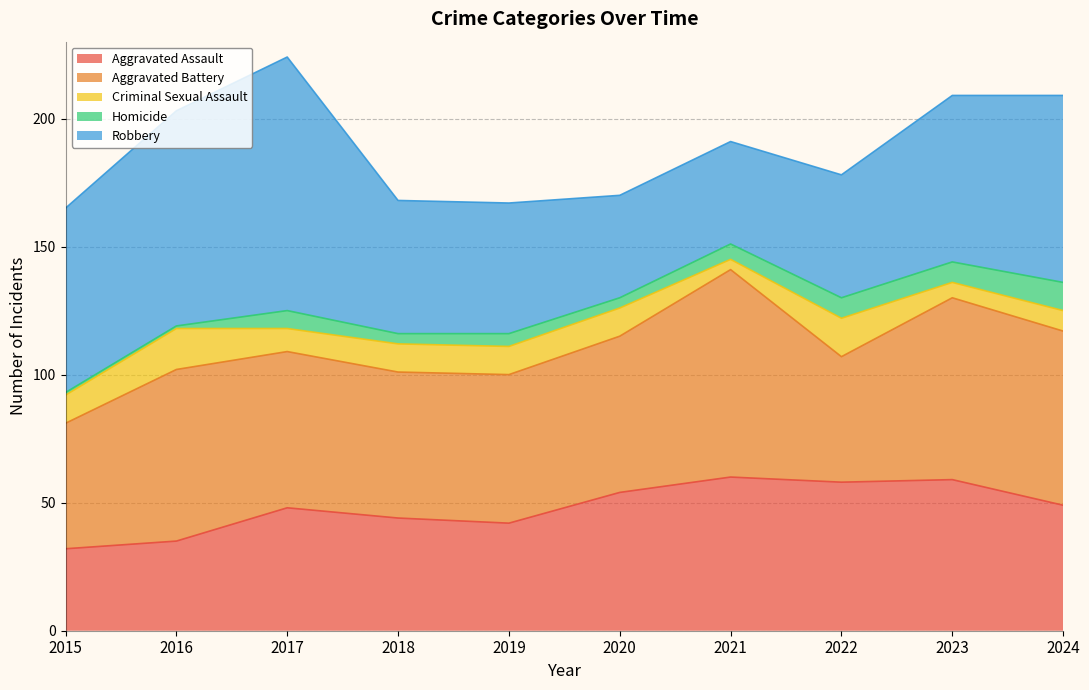

Is the value of Aggravated Battery at 2021 greater than the value of Robbery at 2021?

Yes